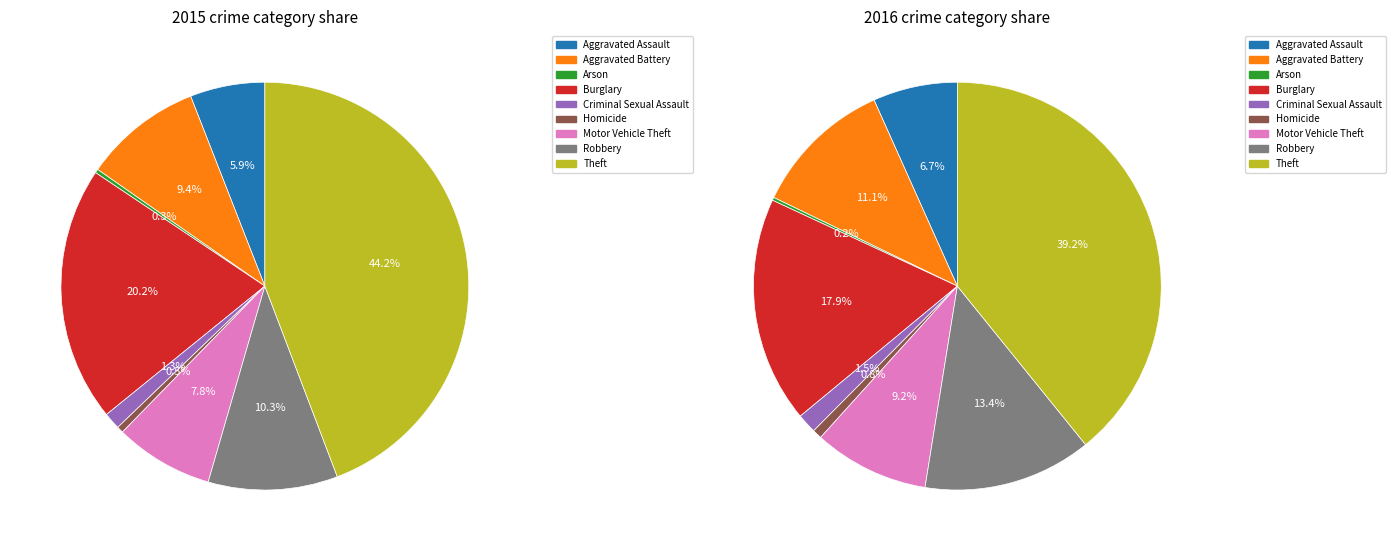

Is it true that Robbery is 10% of the pie?

True